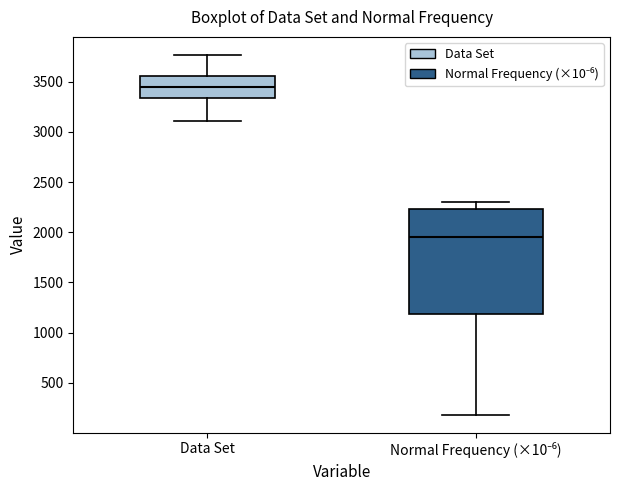

Reading left to right, read every box against the y-axis: the position of its median line, the range the box covers, and the ends of its whiskers. The values are not printed on the chart, so give them approximately, as read against the axis.

Data Set: median 3450, box 3350 to 3550, whiskers 3100 to 3750
Normal Frequency (×10⁻⁶): median 1950, box 1200 to 2250, whiskers 200 to 2300